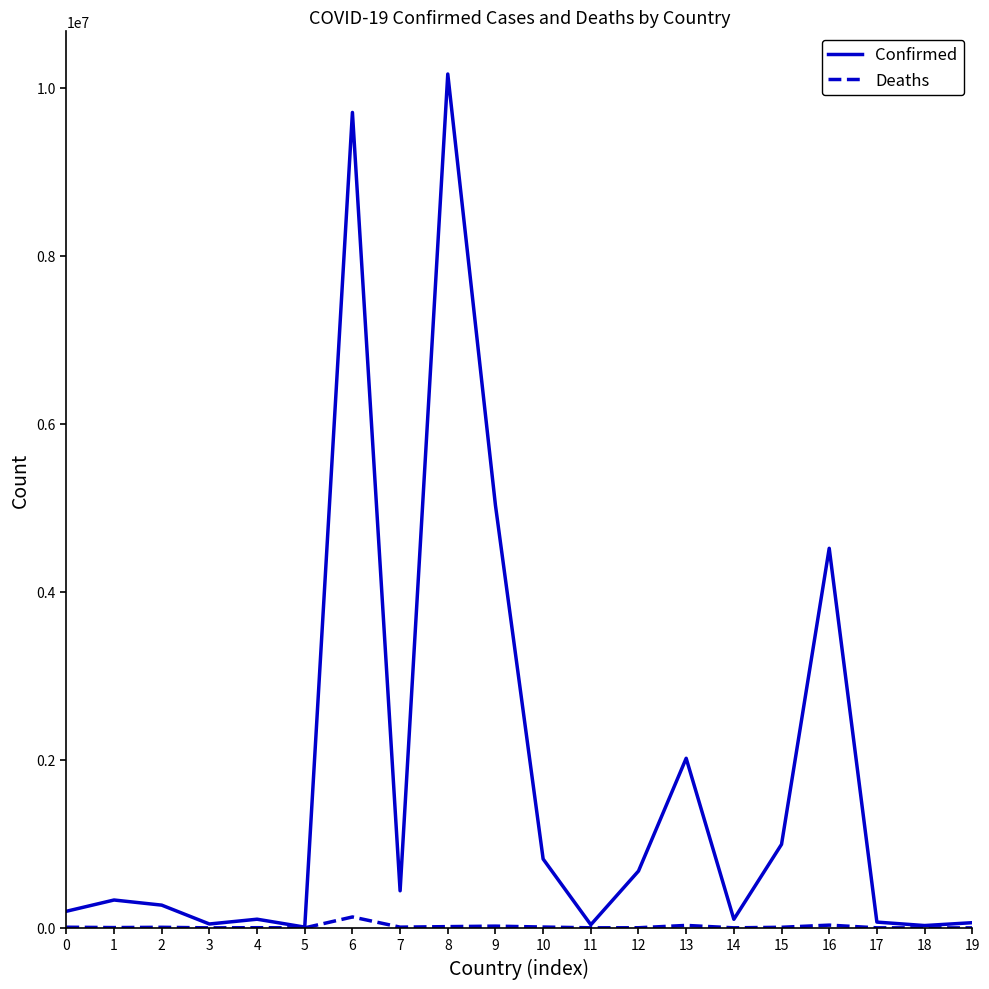

What is the maximum value shown in the chart?

10161241